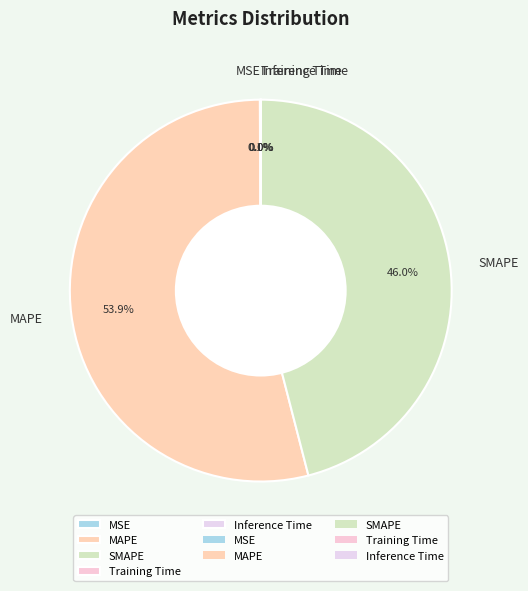

To the nearest percent, what portion does SMAPE represent?

46%